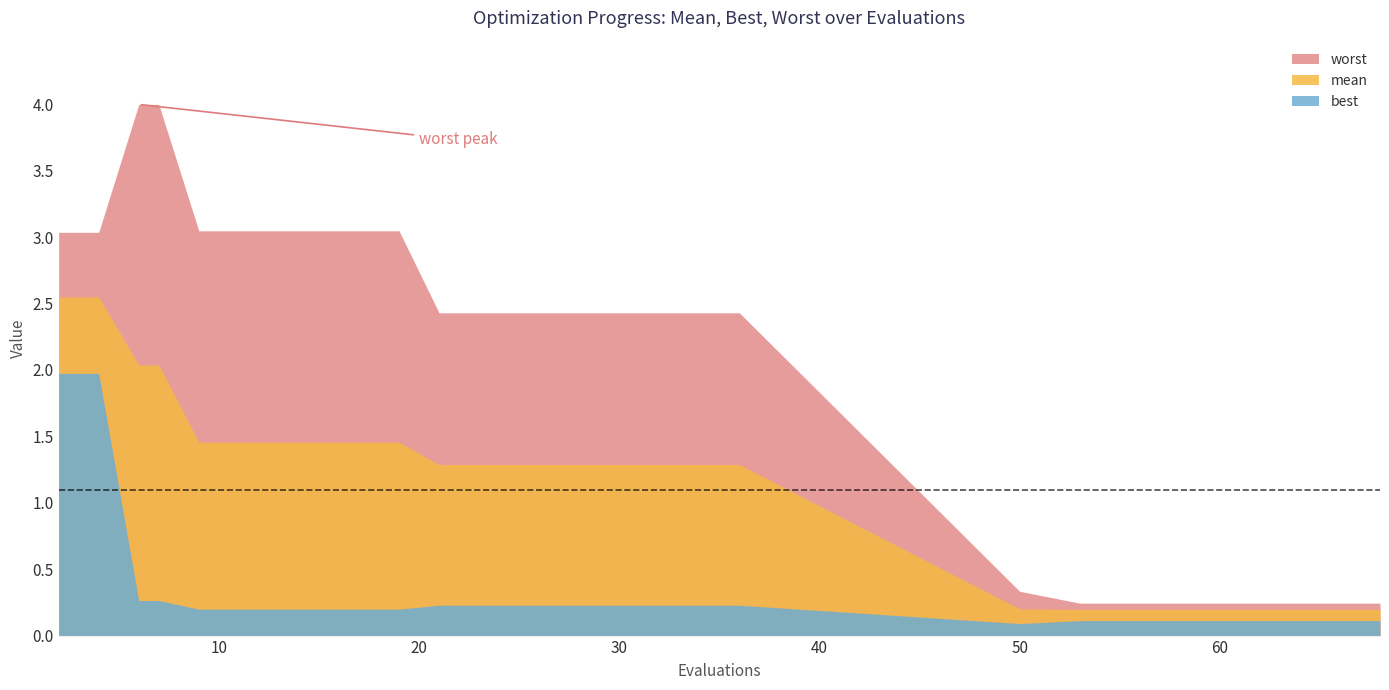

What is the value of the best point at the 14th from the left?

0.2